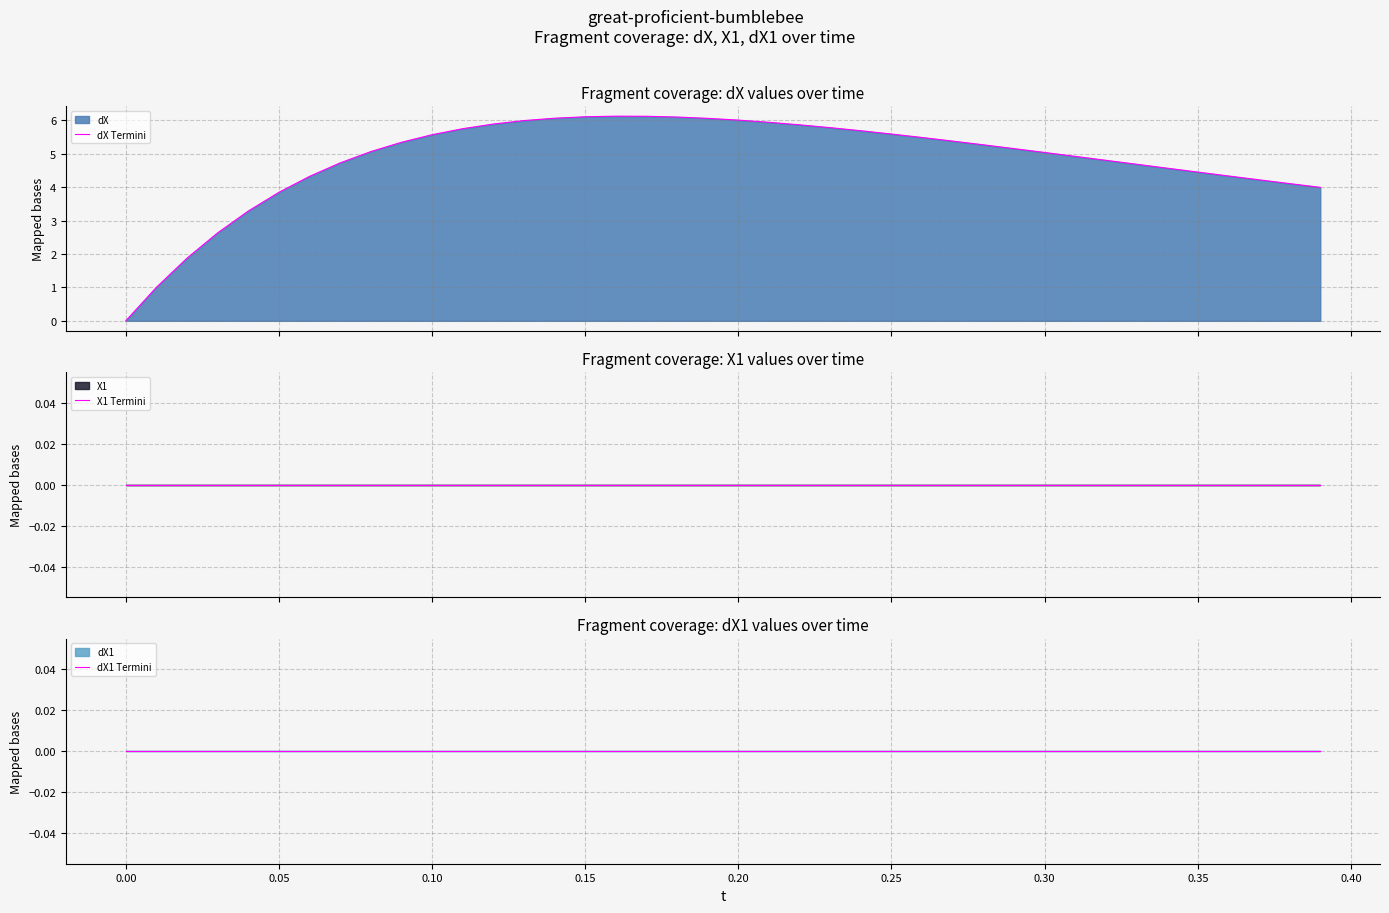

How many lines are shown in the chart?

3